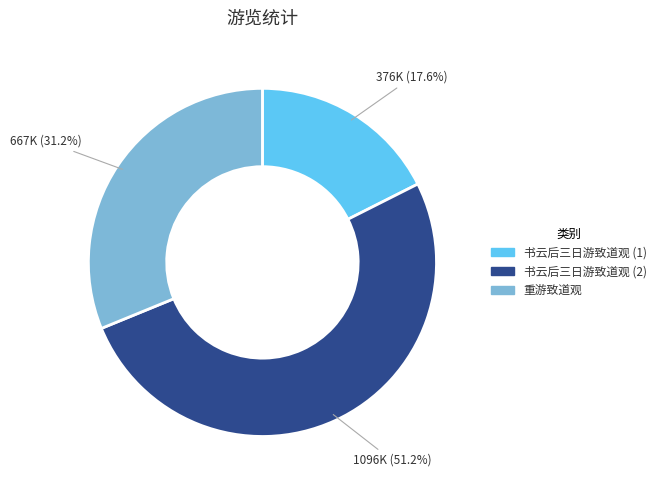

Is there a majority slice in this chart?

Yes